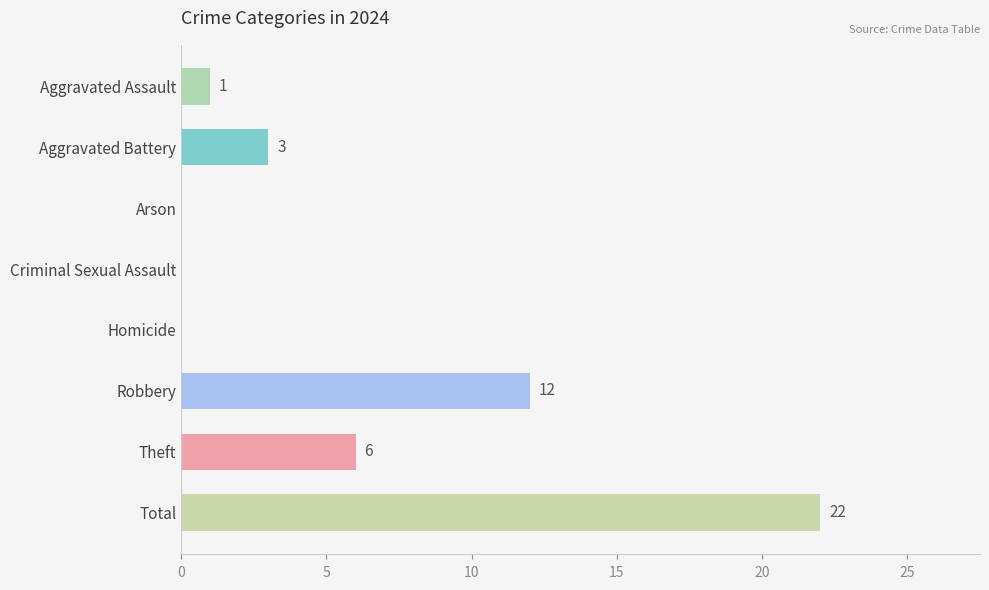

How many values are above zero?

5